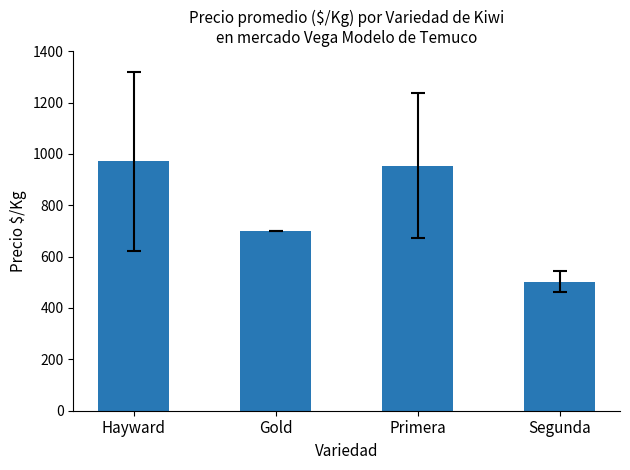

What is the maximum value shown in the chart?

971.3